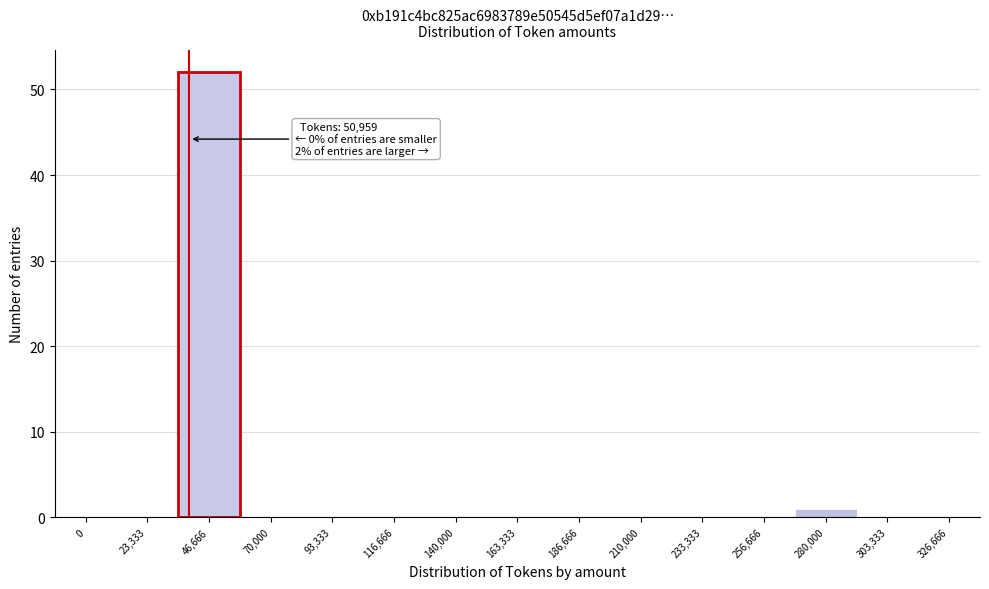

Reading left to right, extract all data points from this chart.

0=0	23,333=0	46,666=52	70,000=0	93,333=0	116,666=0	140,000=0	163,333=0	186,666=0	210,000=0	233,333=0	256,666=0	280,000=1	303,333=0	326,666=0